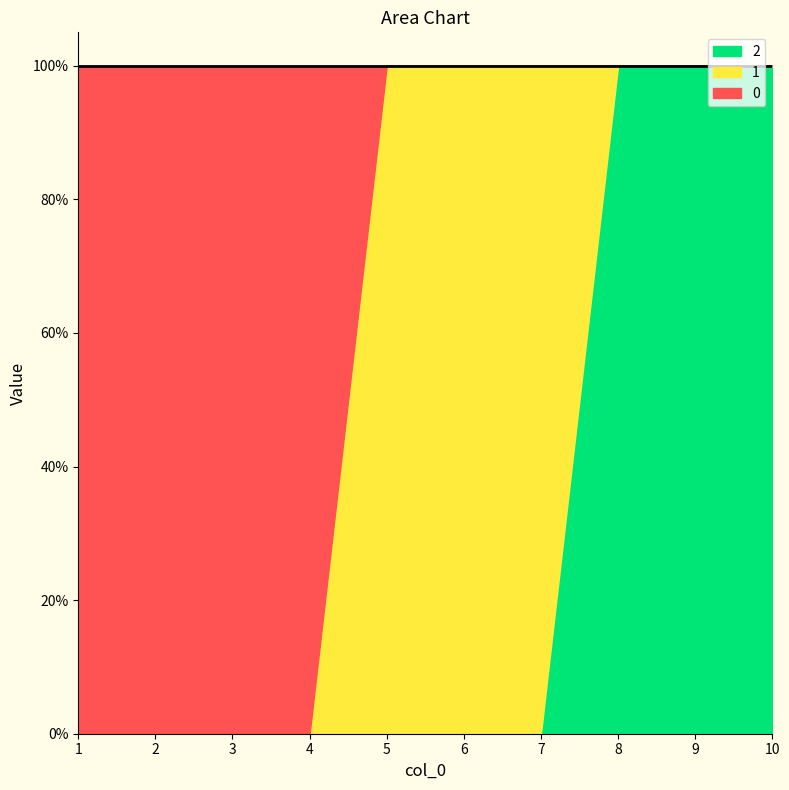

What is the difference between the second highest and second lowest values in the 2 series?

1